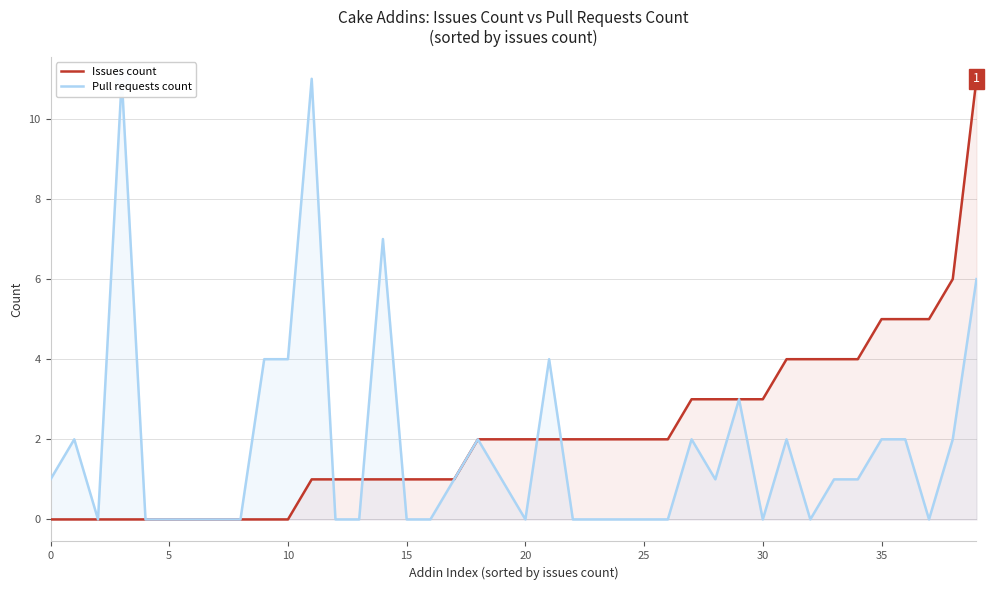

What is the total value across all series at 31?

6